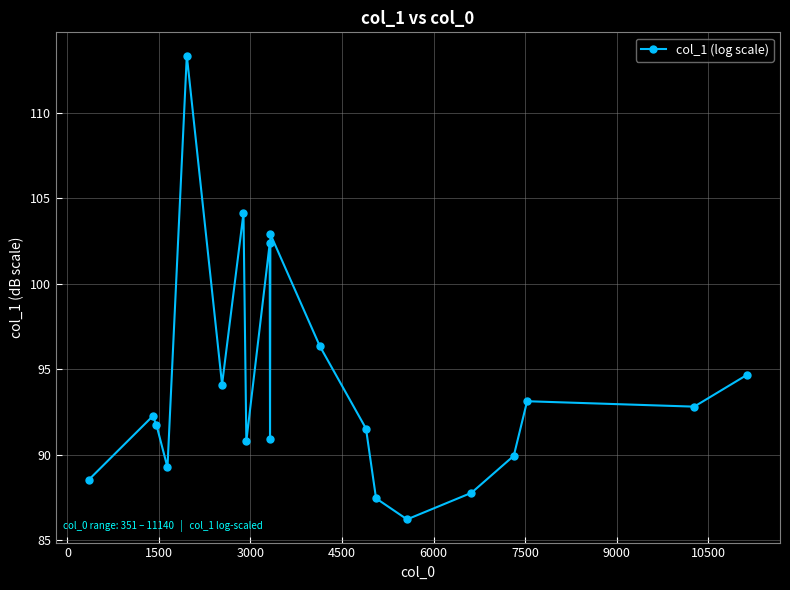

How many interior local valleys (lower than both neighbors) does the data have?

6